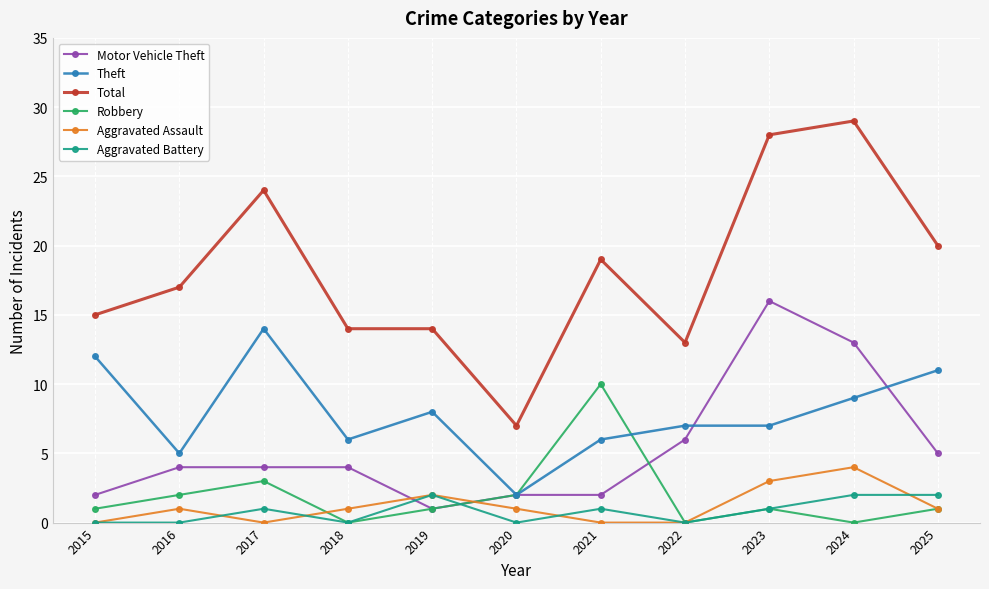

At which category does Robbery reach its first local peak?

2017